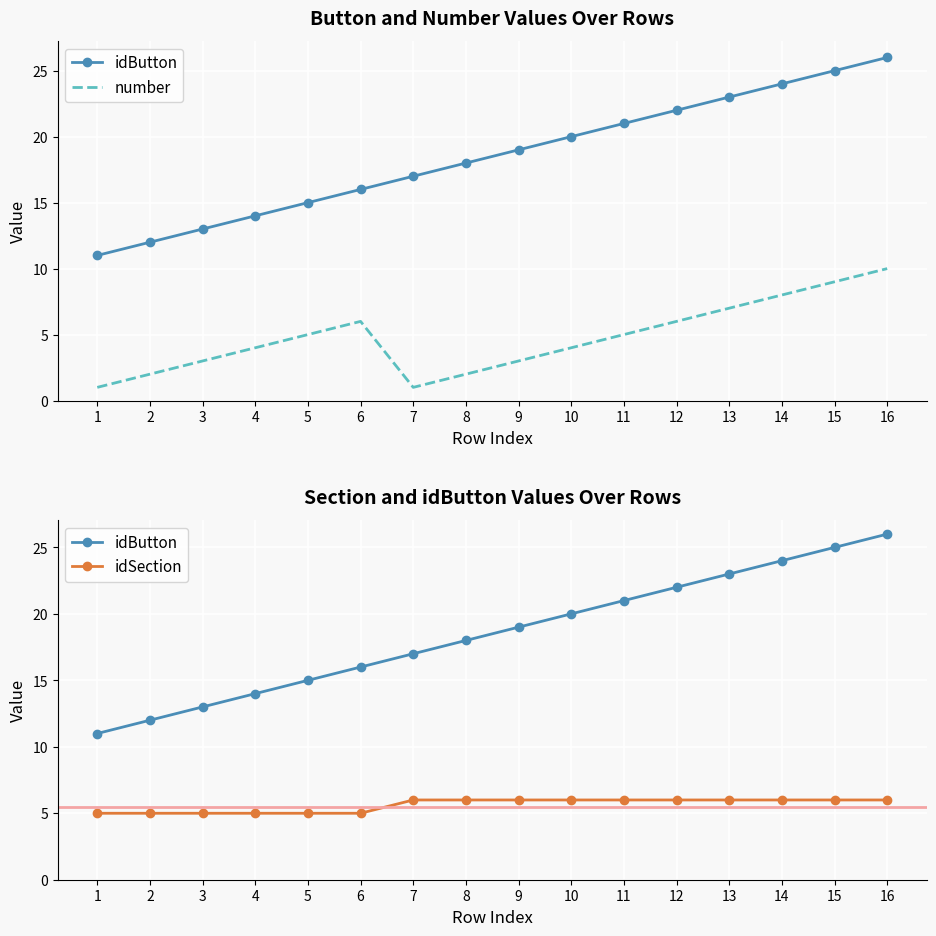

Between 9 and 11, which series saw the biggest shift?

idButton